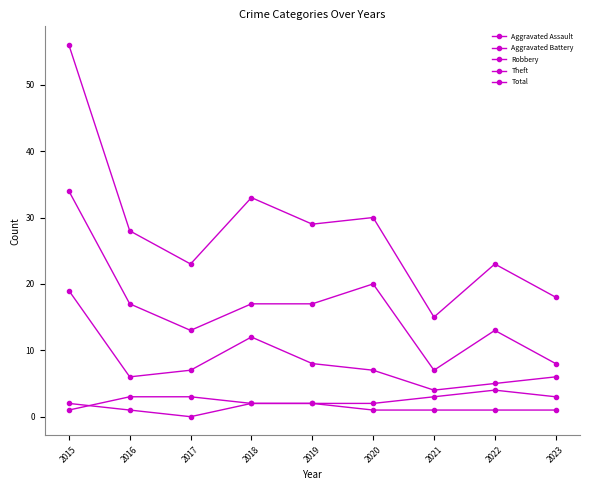

Where is the first local maximum for Theft?

2020